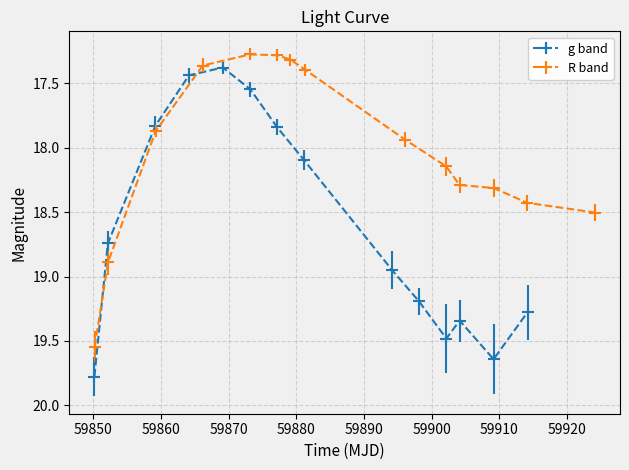

True or false: R band has more than 1 interior local peaks.

False